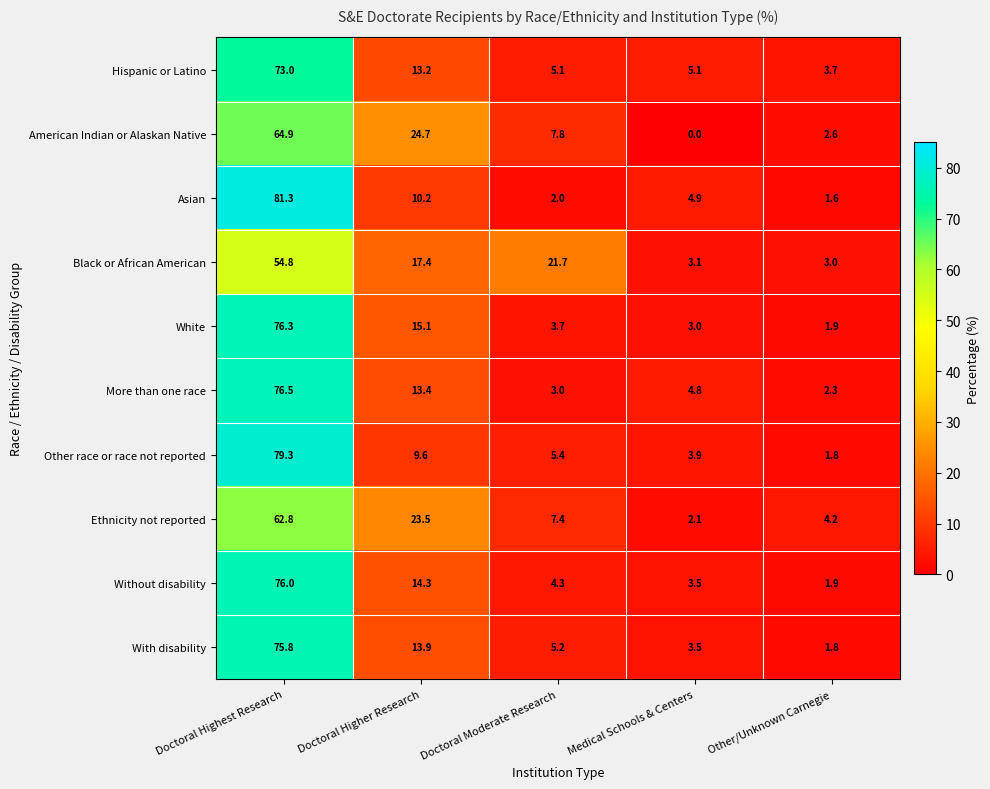

What is the difference between the highest and lowest values at Doctoral Moderate Research?

19.7